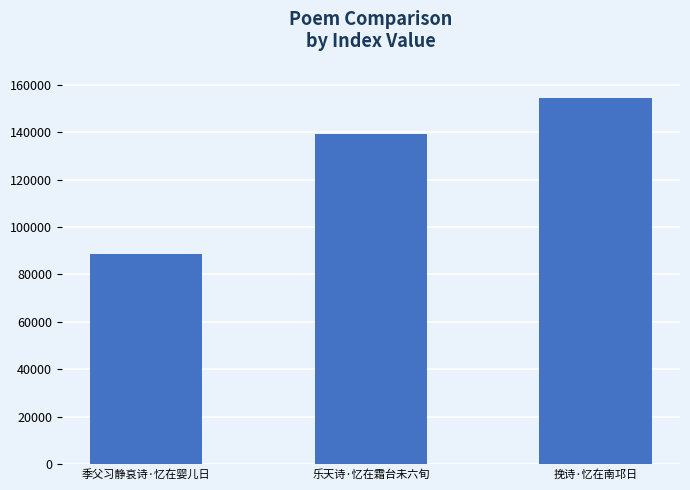

What is the change in value from 季父习静哀诗·忆在婴儿日 to 挽诗·忆在南邛日?

+66145